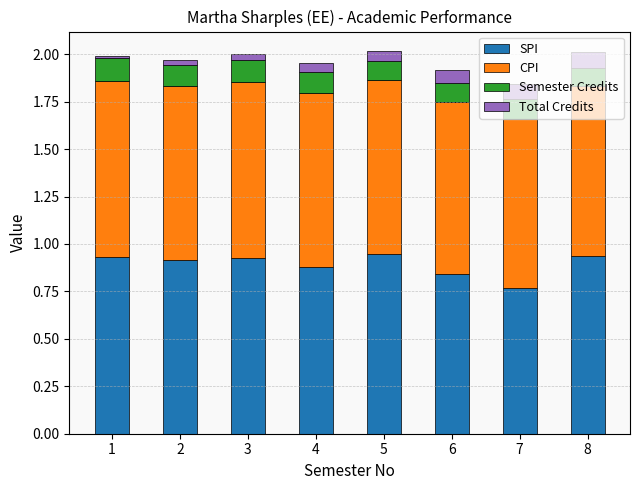

The SPI series shows 0.3 at 7. True or false?

False